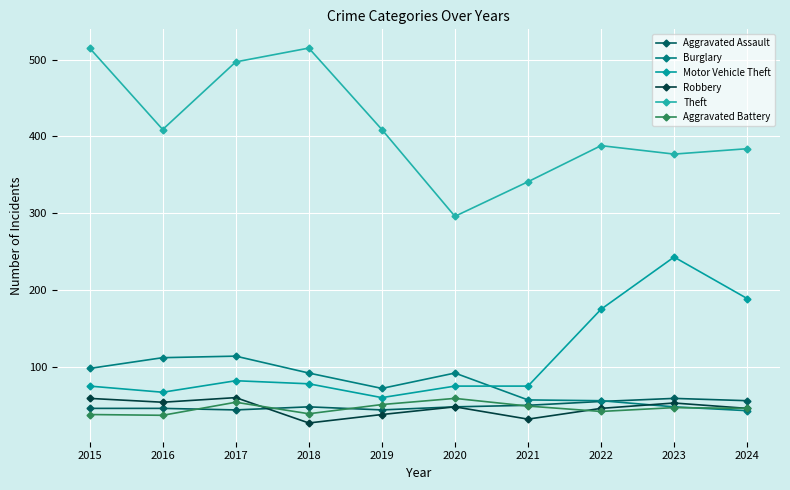

True or false: Robbery and Theft cross at least once.

False